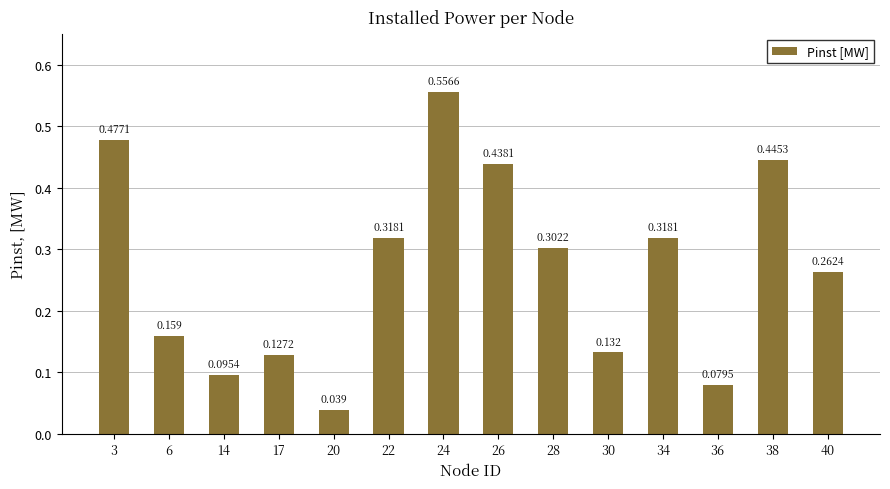

What is the difference between the values at 22 and 14?

0.2